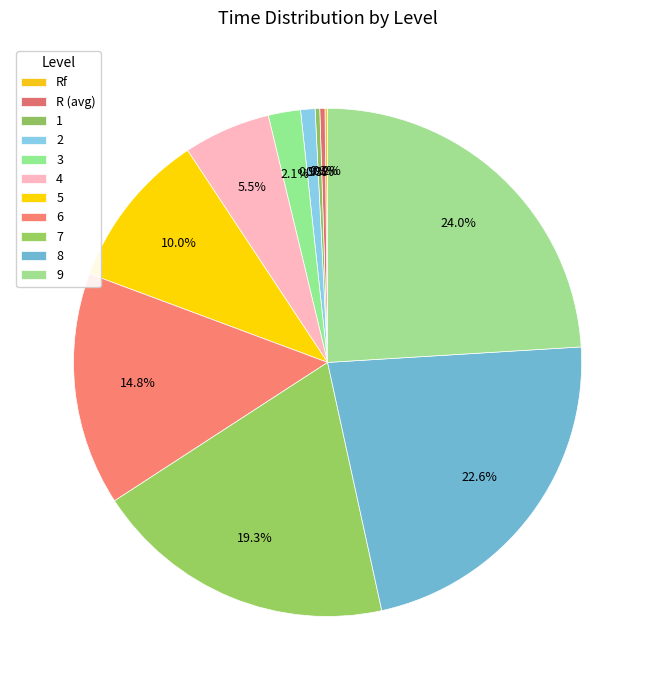

Which slice is the smallest?

Rf